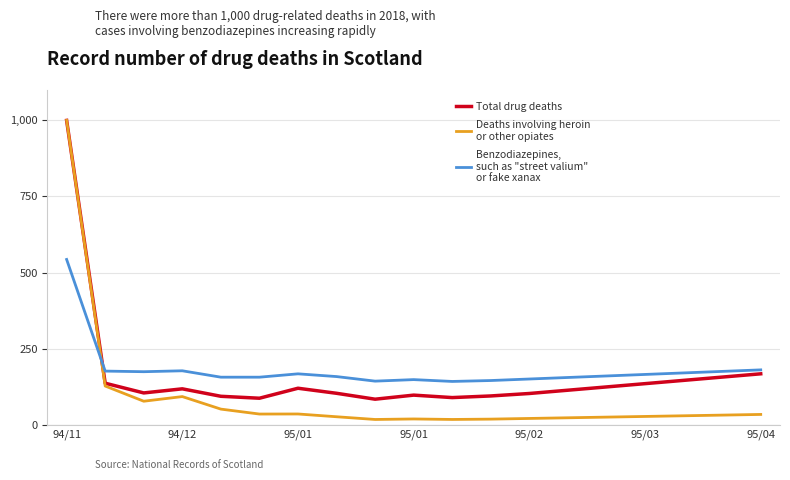

What is the minimum value shown in the chart?

17.0